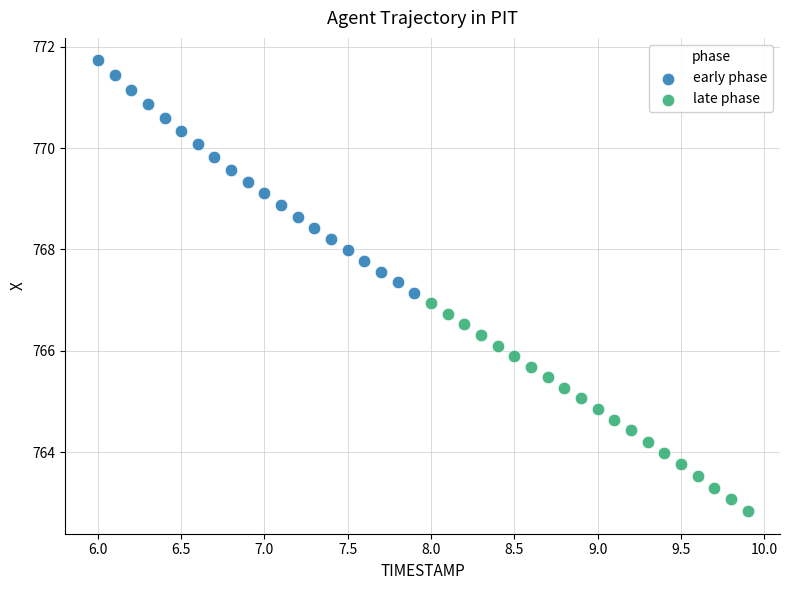

Which series has the largest Y range (max minus min)?

early phase